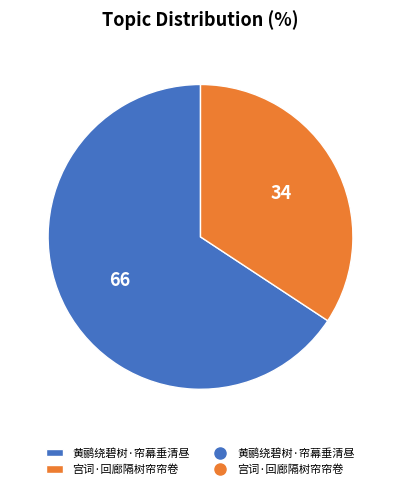

Is there any slice that represents more than half of the pie?

Yes